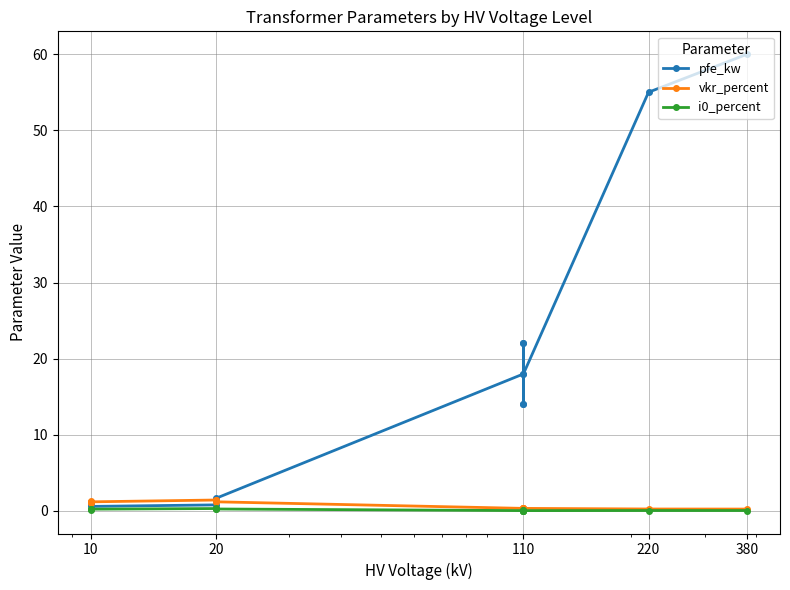

What is the sum of all i0_percent values?

2.0